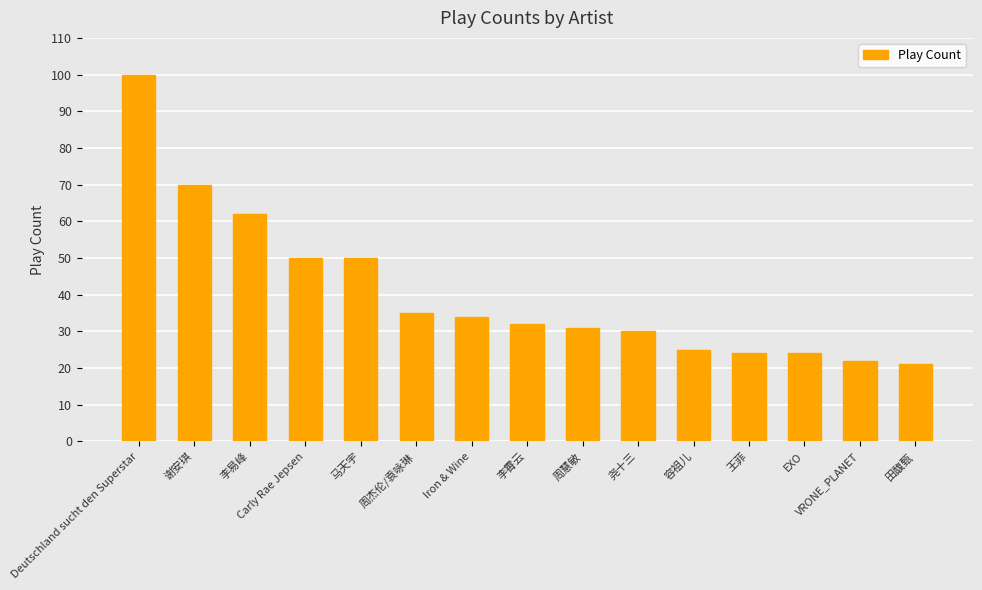

At which category does the chart reach its peak across all series?

Deutschland sucht den Superstar